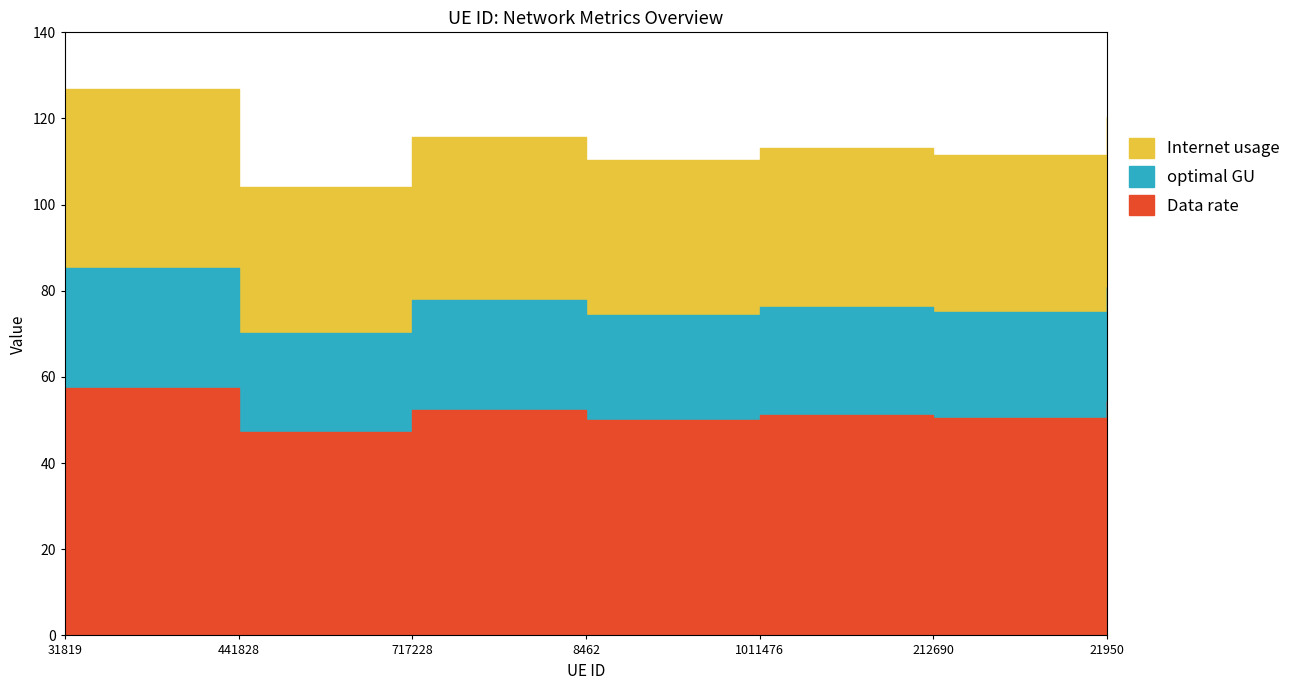

What is the label of the 5th point from the right?

717228